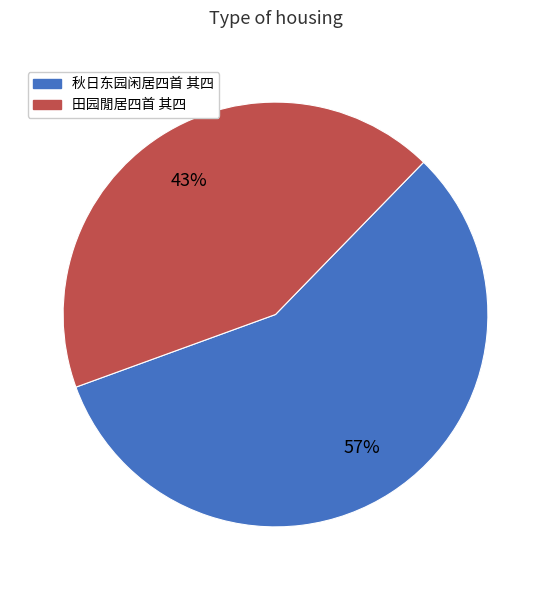

The 秋日东园闲居四首 其四 slice represents 57% of the pie. True or false?

True